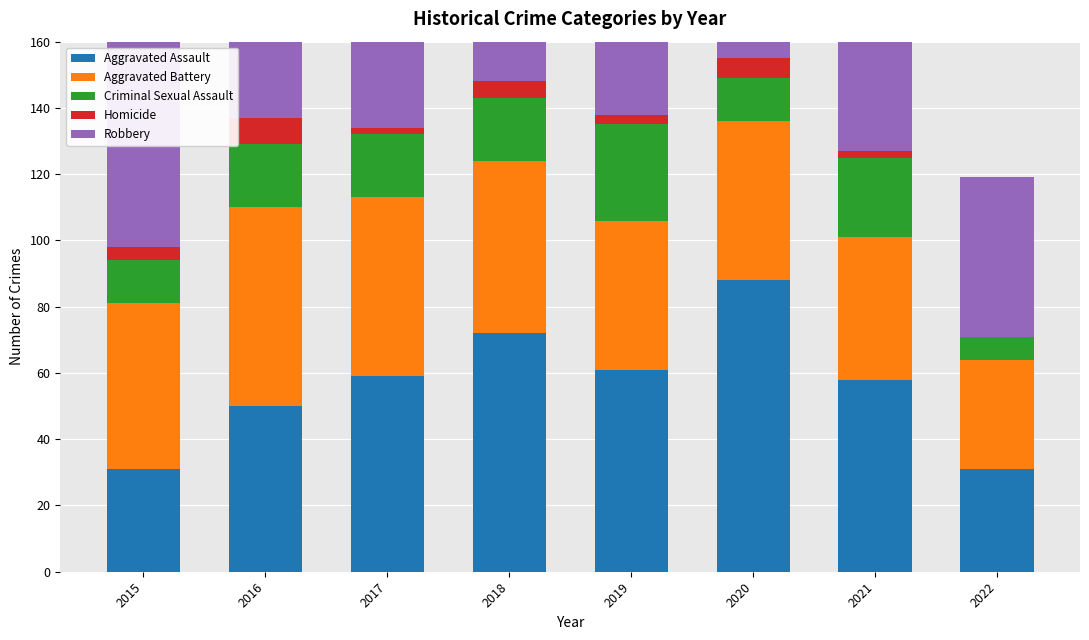

Is it true that Criminal Sexual Assault equals 33 at 2018?

False